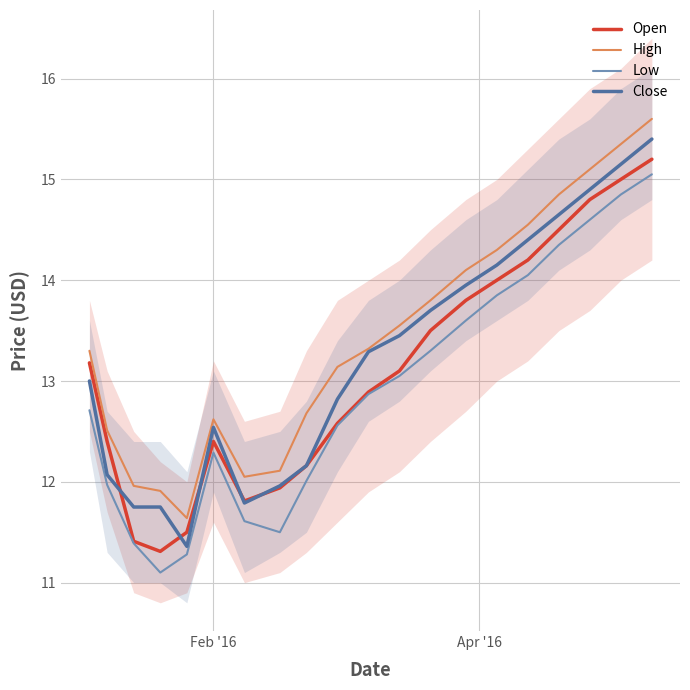

In High, how many points are higher than both neighbors (excluding endpoints)?

1